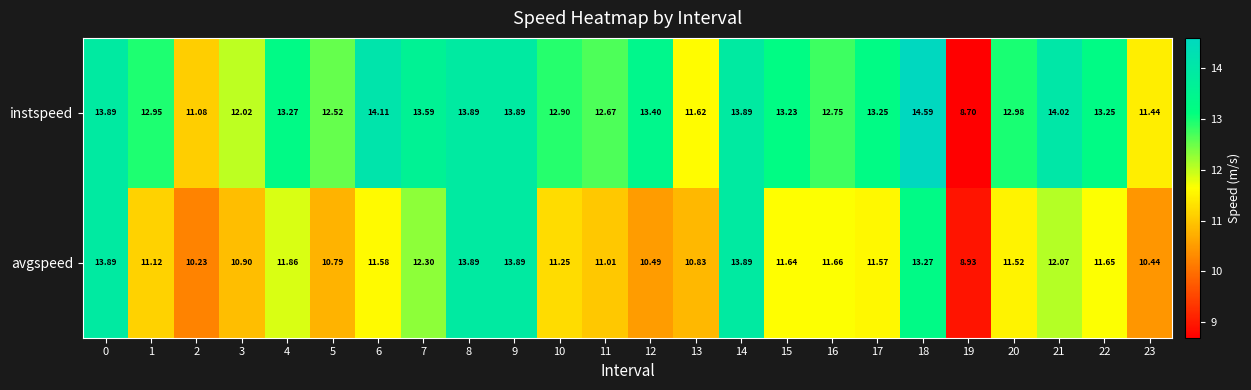

What is the difference between the highest and lowest values at 22?

1.6